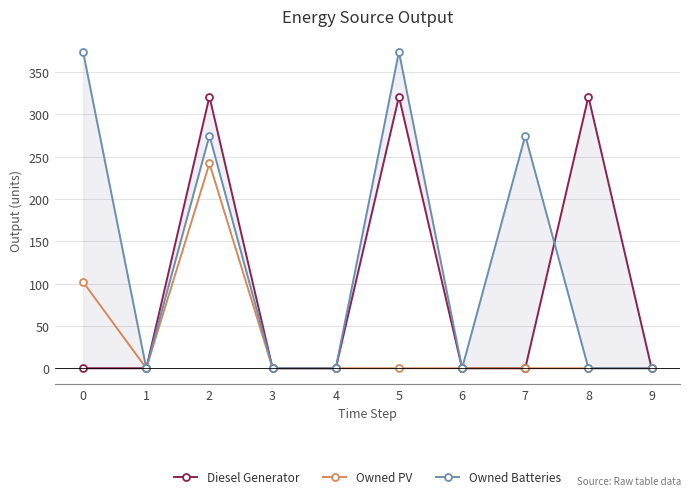

True or false: Owned Batteries and Owned PV intersect in this chart.

False